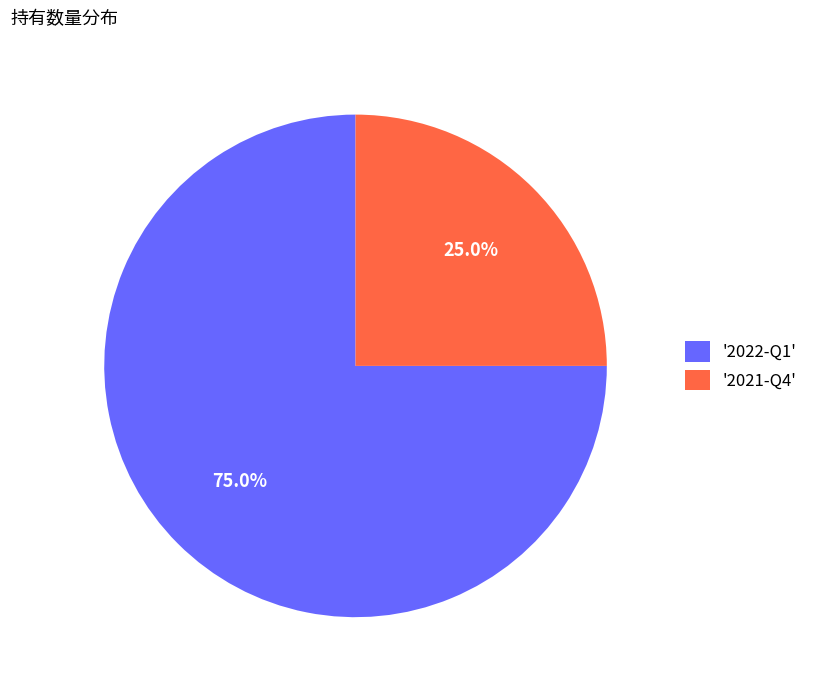

To the nearest percent, what is the difference between the largest and smallest slice percentages?

50%